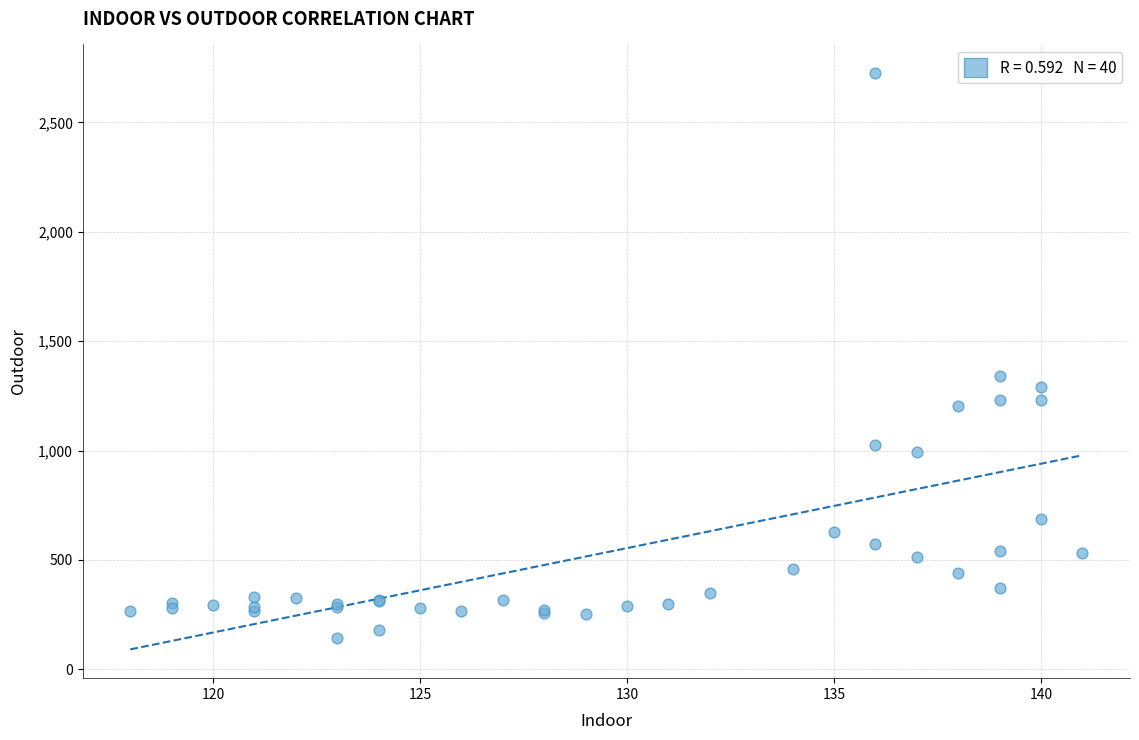

What Y value in the scatter plot is closest to 1434?

1342